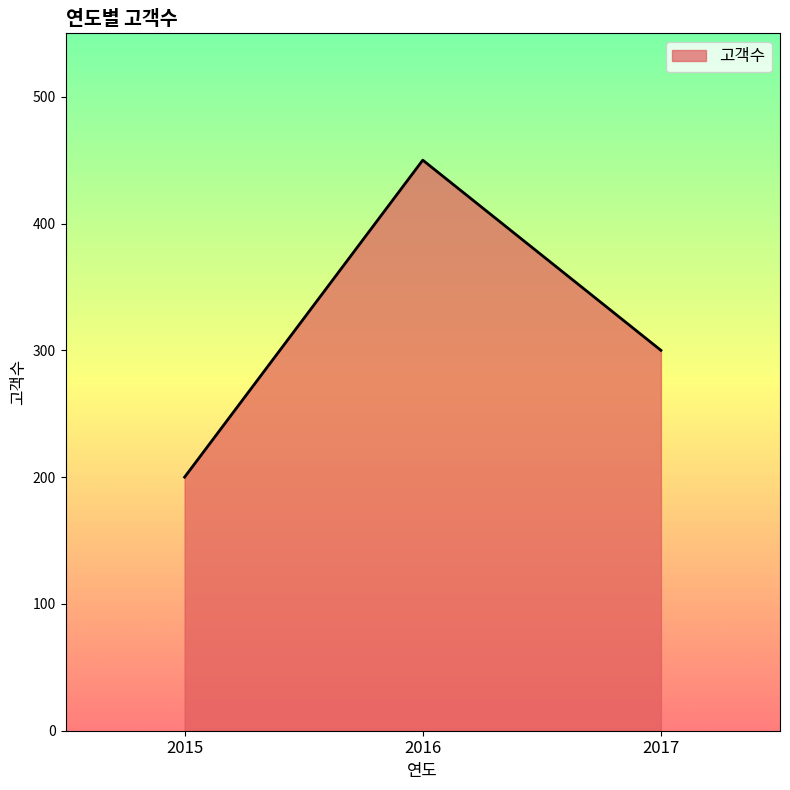

Where does the data first go above 300?

2016